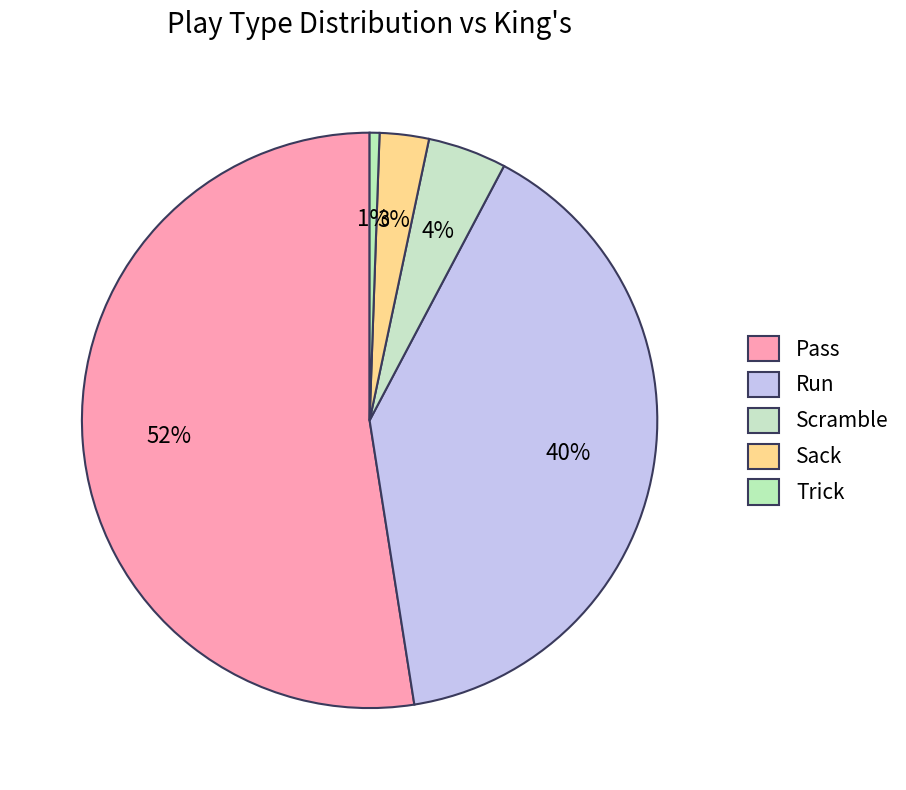

What is the smallest slice in the pie chart?

Trick